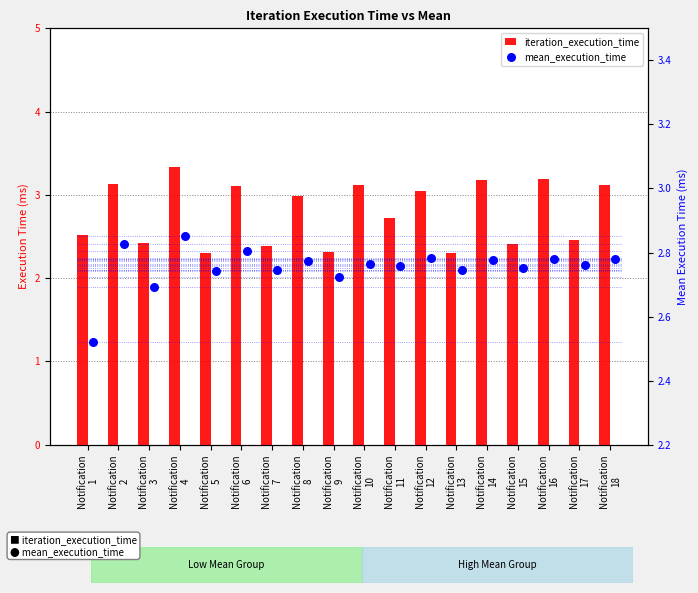

At how many categories does at least one series exceed 2?

18